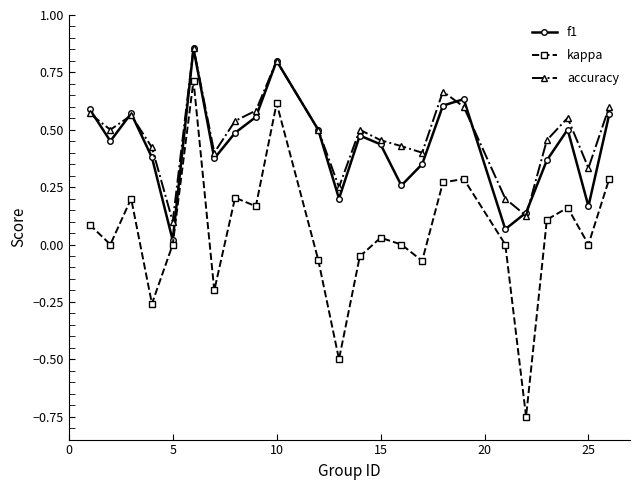

In kappa, how many points are higher than both neighbors (excluding endpoints)?

7